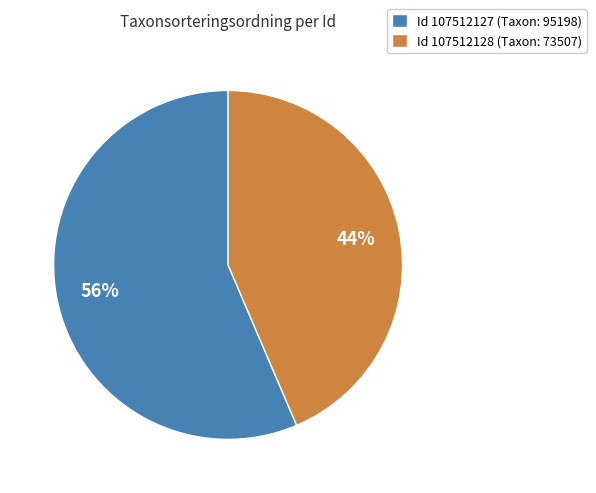

To the nearest percent, what percentage of the pie is Id 107512127 (Taxon: 95198)?

56%